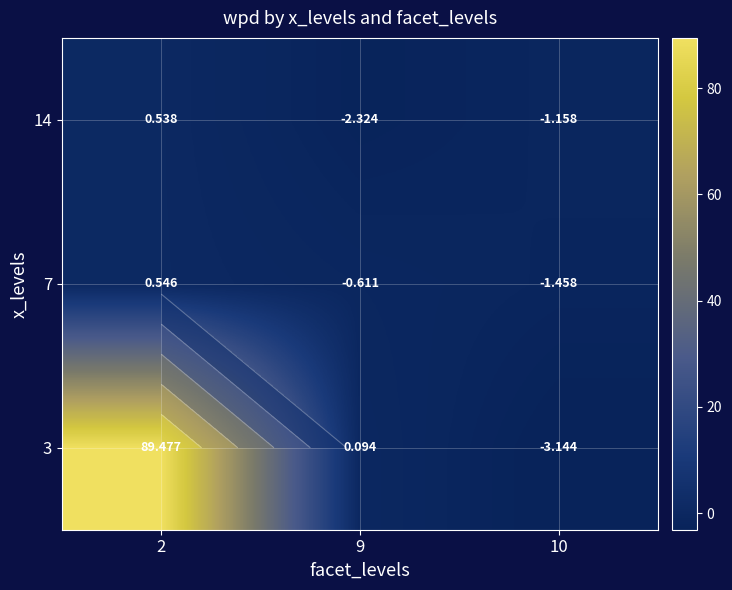

Is it true that 7 equals -0.6 at 9?

True